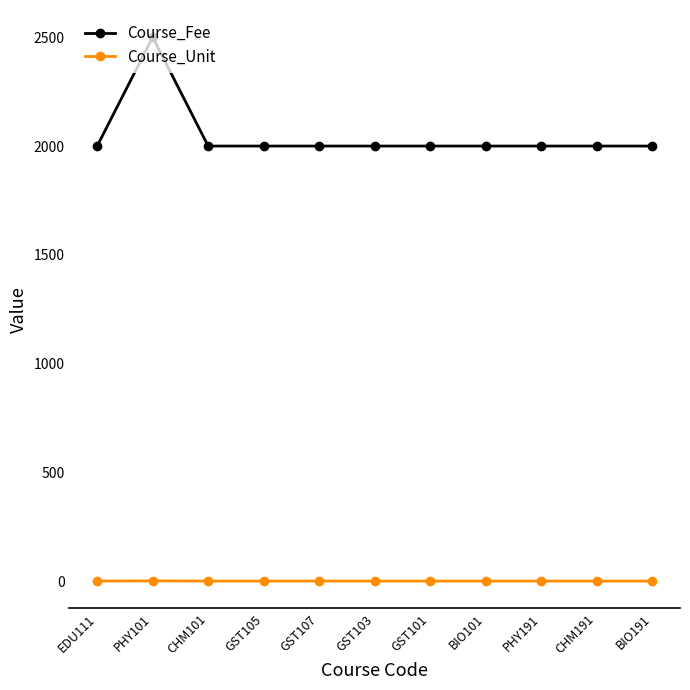

What position from the left is BIO191?

11